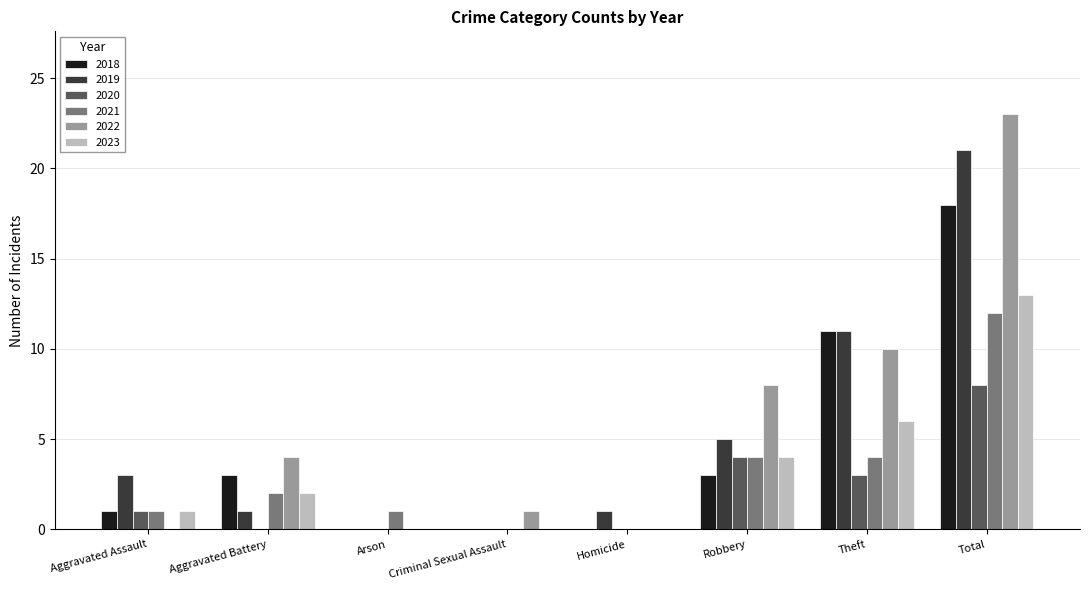

What is the sum of all 2021 values?

24